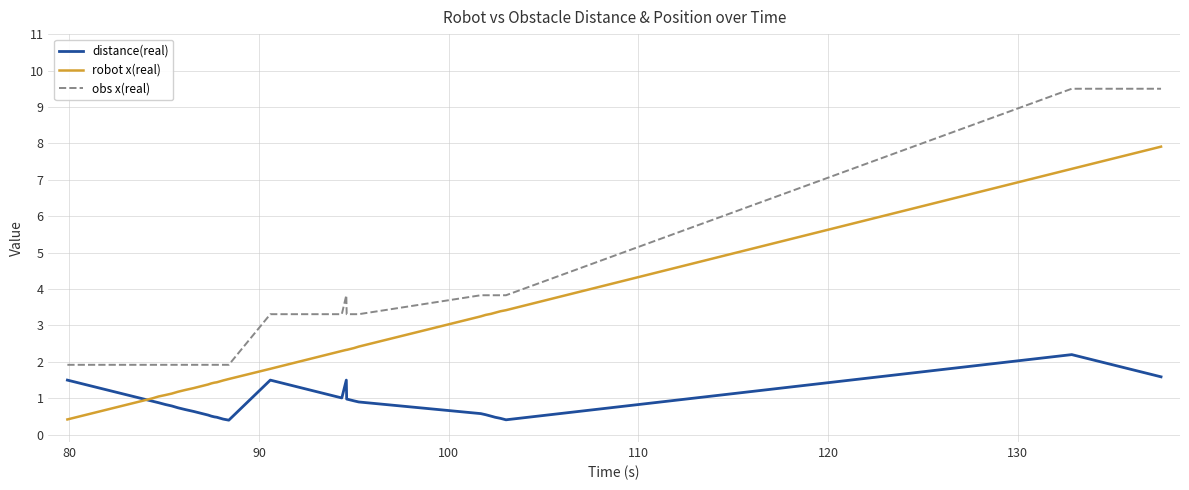

In distance(real), how many points are lower than both neighbors (excluding endpoints)?

3